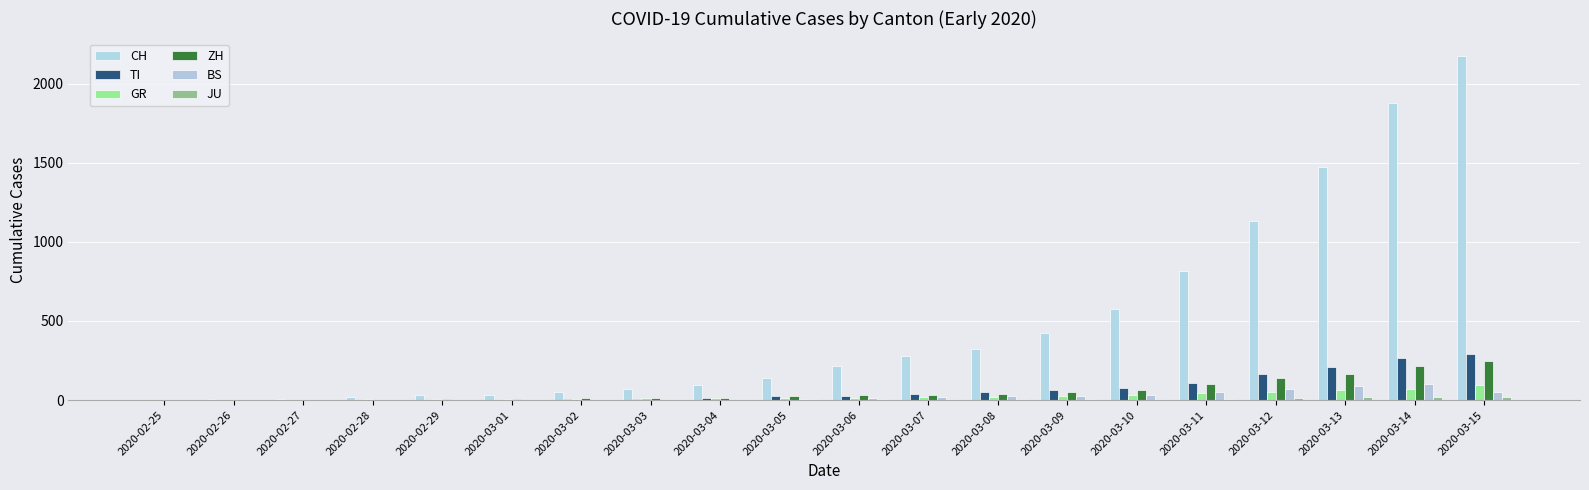

Which series changed the most between 2020-03-07 and 2020-03-12?

CH